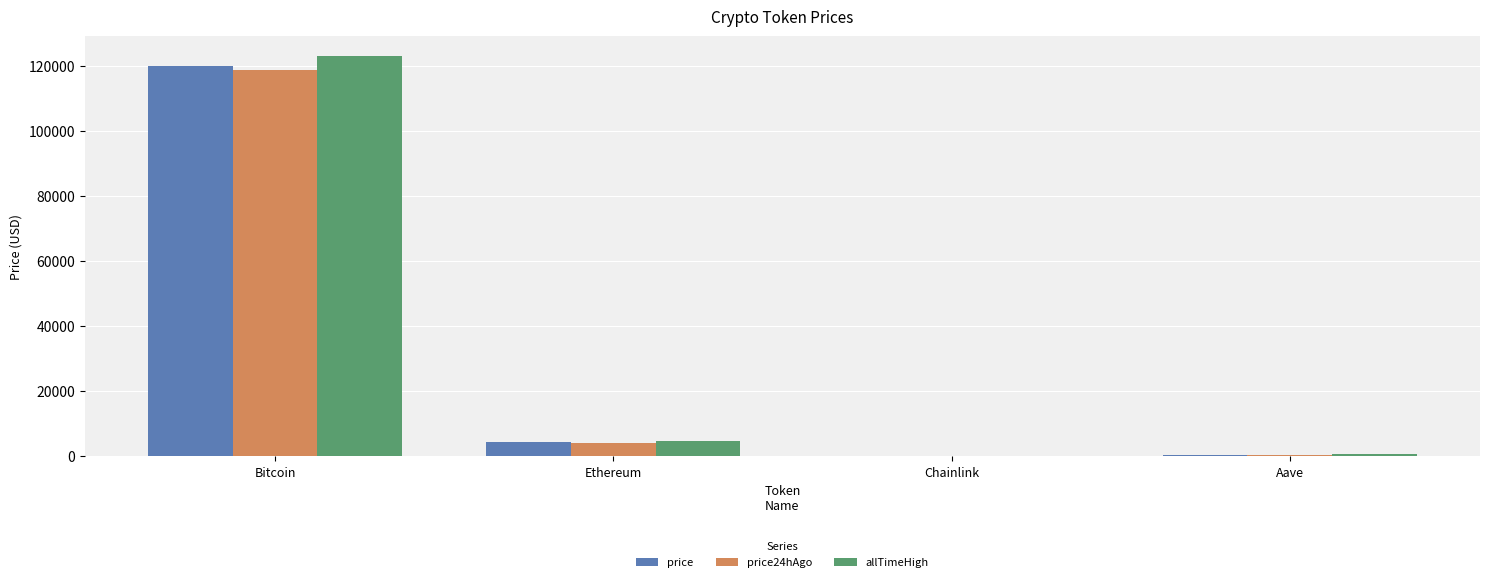

What is the total value across all series at Ethereum?

13377.2